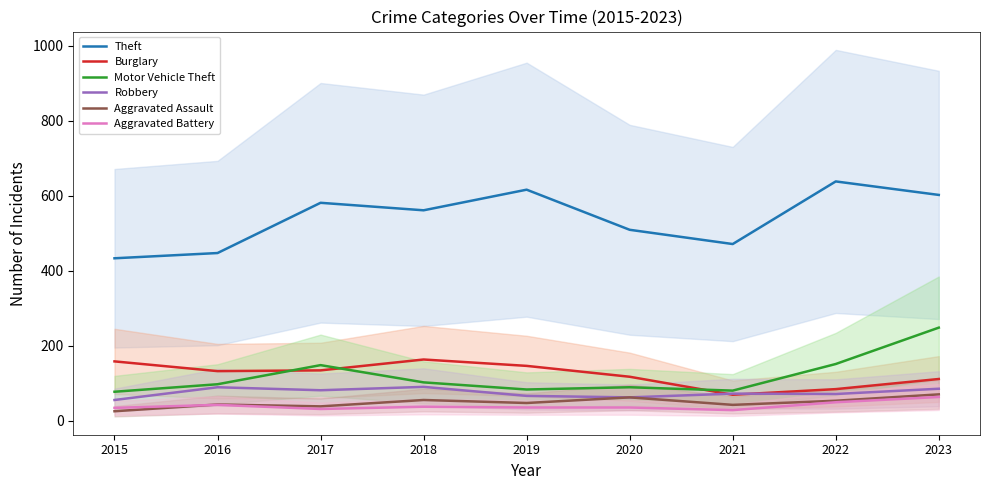

How many distinct data groups are displayed?

6